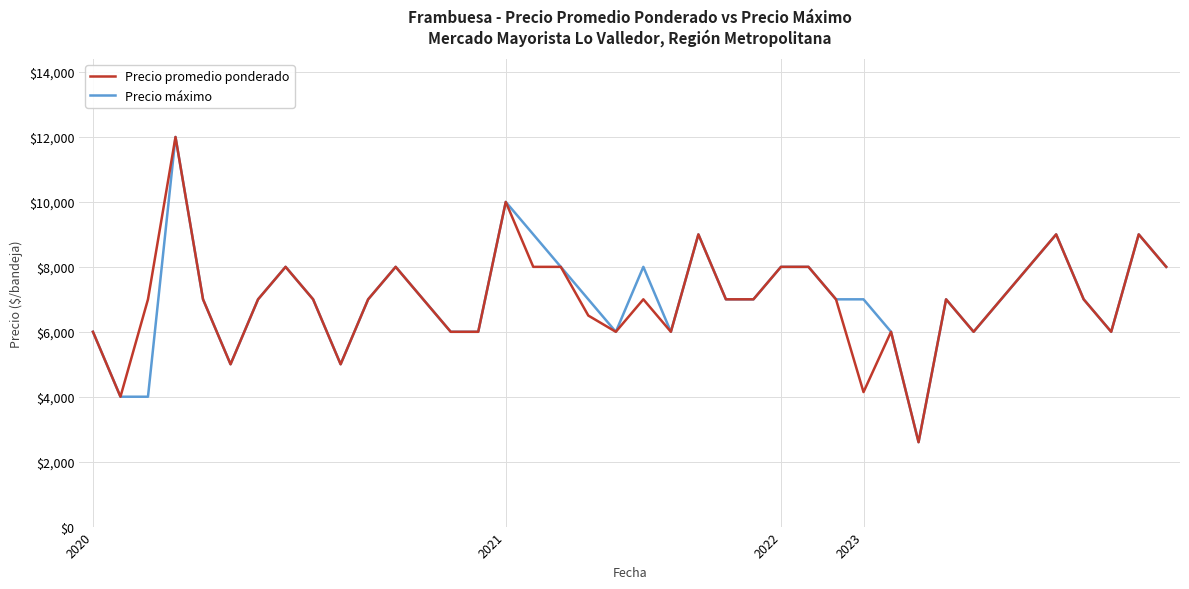

What is the maximum value shown in the chart?

12000